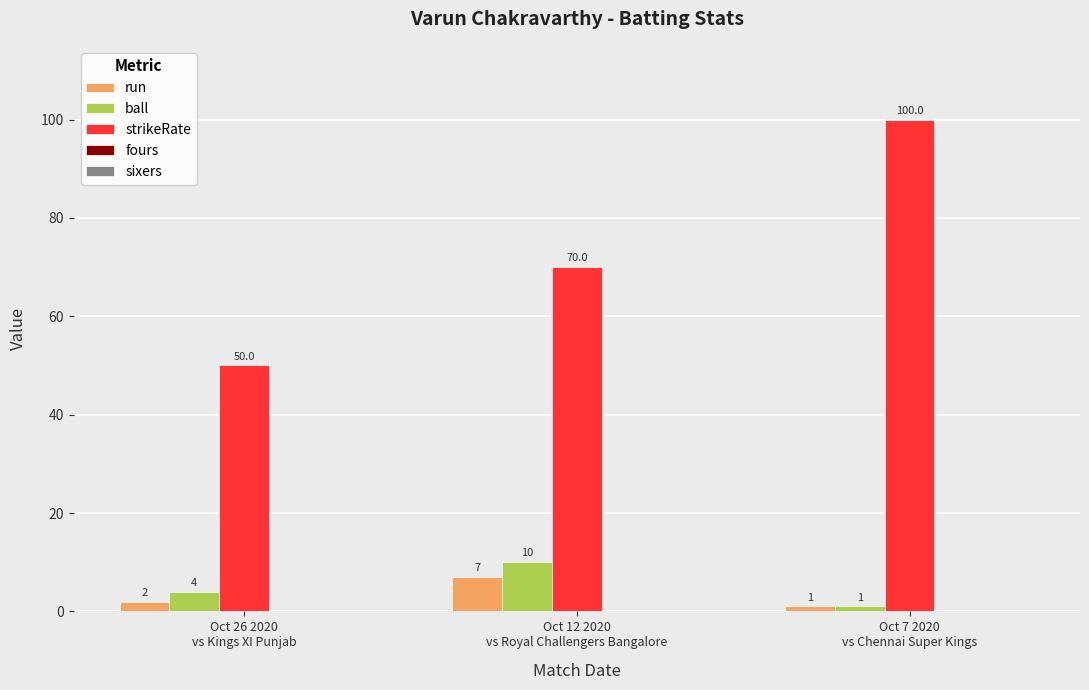

What is the value of the run bar at the 3rd from the left?

1